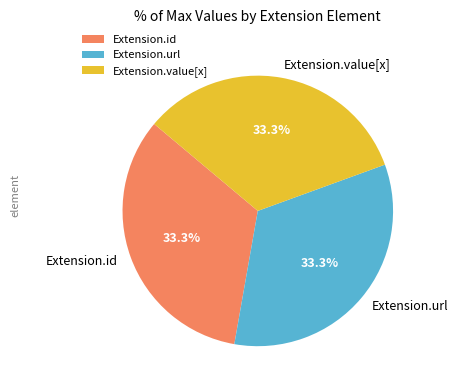

Is there any slice that represents more than half of the pie?

No